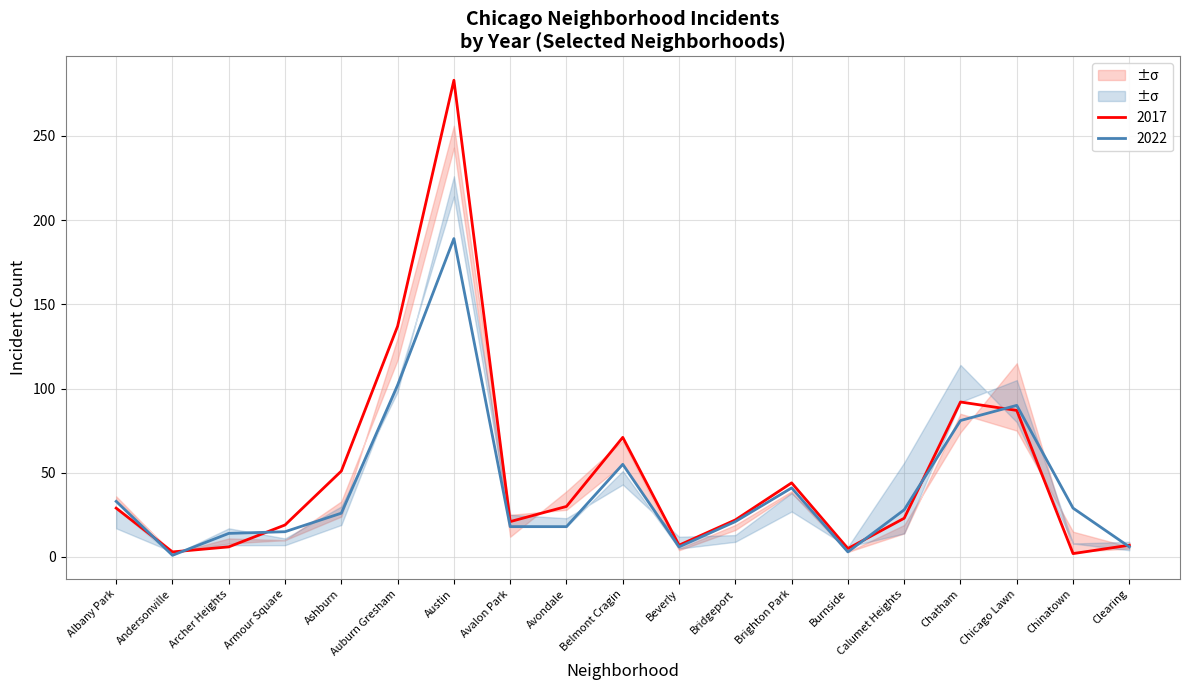

In 2017, how many points are higher than both neighbors (excluding endpoints)?

4